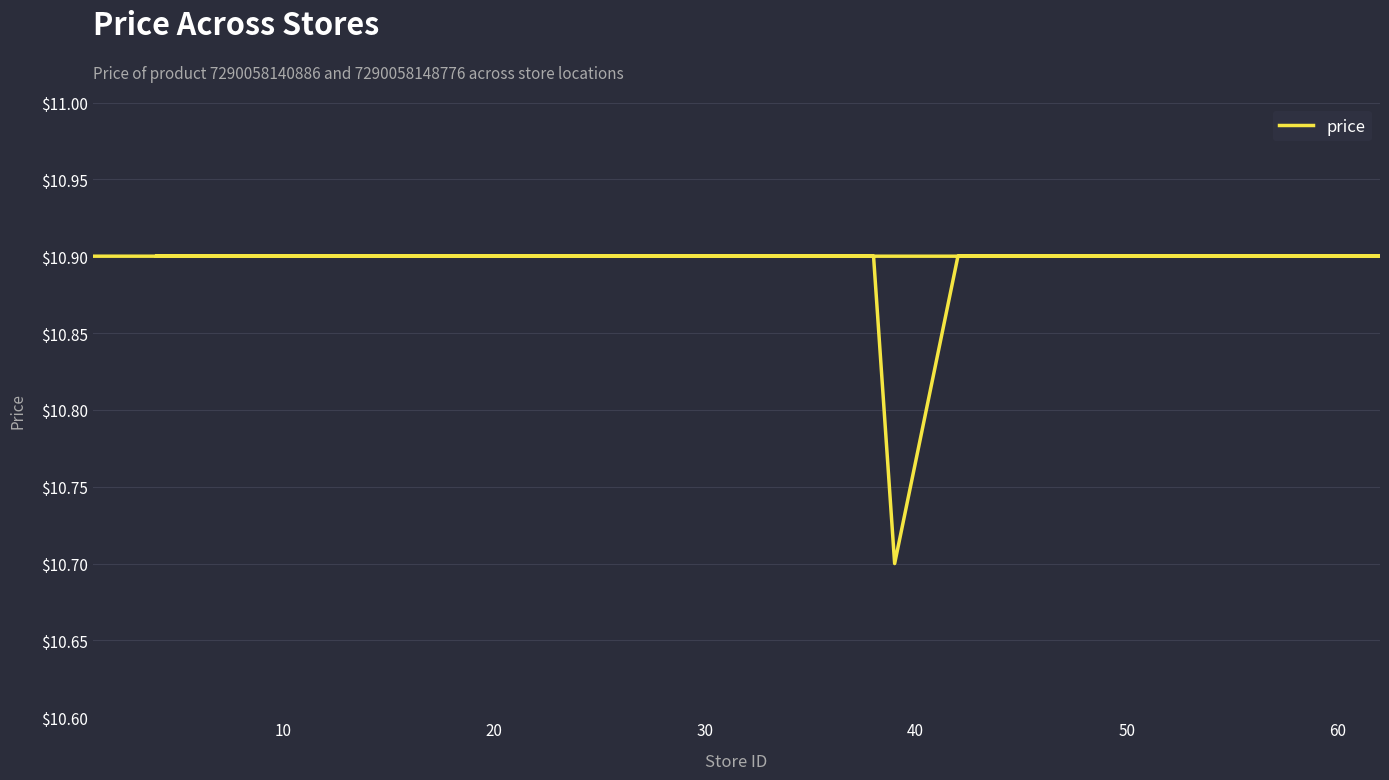

What is the label of the 16th point from the right?

30